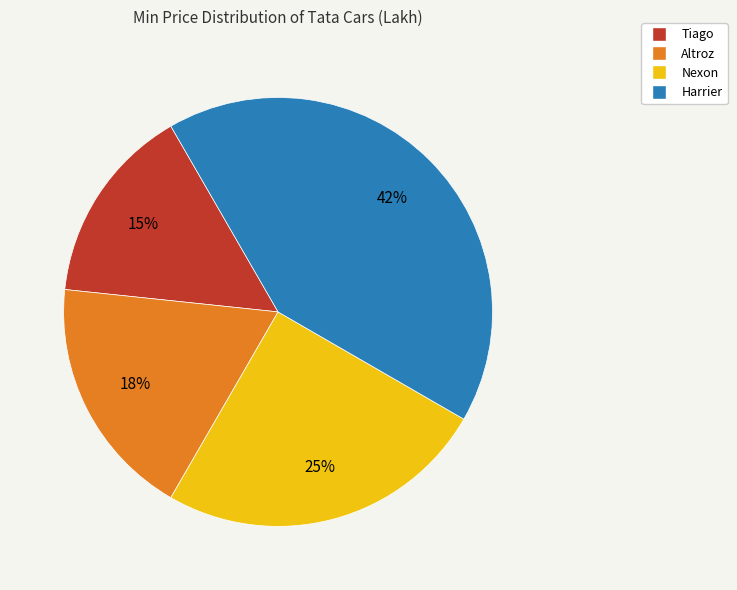

Approximately how many times larger is the value at Tiago compared to Harrier?

0.4